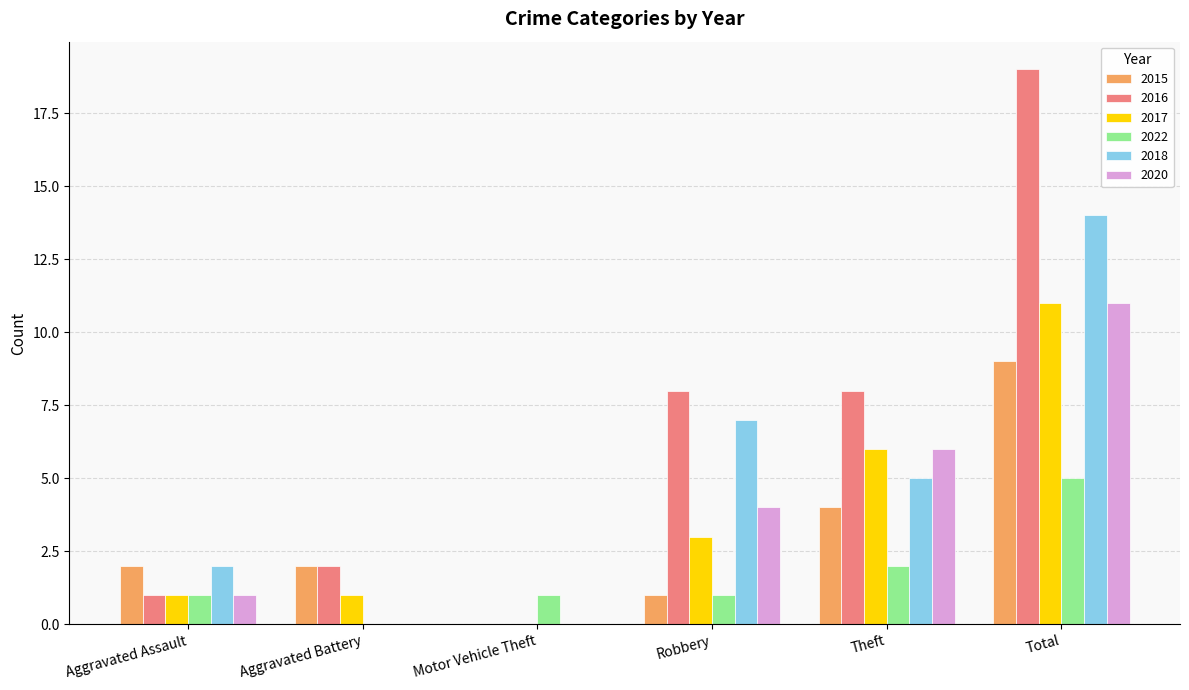

Which category has the highest value in the 2020 series?

Total